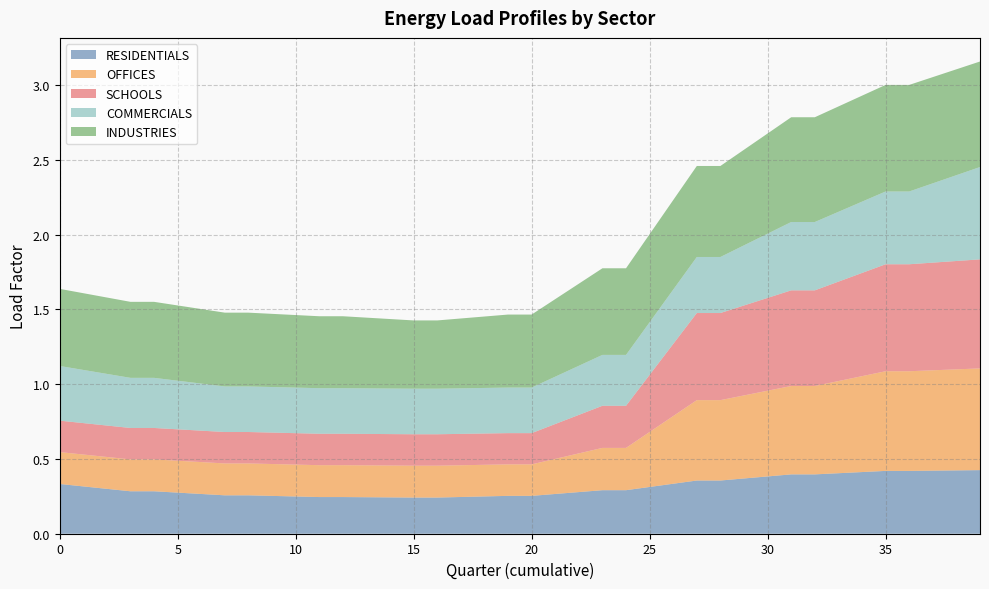

Reading right to left, extract all data points from this chart.

RESIDENTIALS: 39=0.4	38=0.4	37=0.4	36=0.4	35=0.4	34=0.4	33=0.4	32=0.4	31=0.4	30=0.4	29=0.4	28=0.4	27=0.4	26=0.3	25=0.3	24=0.3	23=0.3	22=0.3	21=0.3	20=0.3	19=0.3	18=0.2	17=0.2	16=0.2	15=0.2	14=0.2	13=0.2	12=0.2	11=0.2	10=0.2	9=0.3	8=0.3	7=0.3	6=0.3	5=0.3	4=0.3	3=0.3	2=0.3	1=0.3	0=0.3
OFFICES: 39=0.7	38=0.7	37=0.7	36=0.7	35=0.7	34=0.6	33=0.6	32=0.6	31=0.6	30=0.6	29=0.6	28=0.5	27=0.5	26=0.5	25=0.4	24=0.3	23=0.3	22=0.3	21=0.2	20=0.2	19=0.2	18=0.2	17=0.2	16=0.2	15=0.2	14=0.2	13=0.2	12=0.2	11=0.2	10=0.2	9=0.2	8=0.2	7=0.2	6=0.2	5=0.2	4=0.2	3=0.2	2=0.2	1=0.2	0=0.2
SCHOOLS: 39=0.7	38=0.7	37=0.7	36=0.7	35=0.7	34=0.7	33=0.7	32=0.6	31=0.6	30=0.6	29=0.6	28=0.6	27=0.6	26=0.5	25=0.4	24=0.3	23=0.3	22=0.3	21=0.2	20=0.2	19=0.2	18=0.2	17=0.2	16=0.2	15=0.2	14=0.2	13=0.2	12=0.2	11=0.2	10=0.2	9=0.2	8=0.2	7=0.2	6=0.2	5=0.2	4=0.2	3=0.2	2=0.2	1=0.2	0=0.2
COMMERCIALS: 39=0.6	38=0.6	37=0.5	36=0.5	35=0.5	34=0.5	33=0.5	32=0.5	31=0.5	30=0.4	29=0.4	28=0.4	27=0.4	26=0.4	25=0.4	24=0.3	23=0.3	22=0.3	21=0.3	20=0.3	19=0.3	18=0.3	17=0.3	16=0.3	15=0.3	14=0.3	13=0.3	12=0.3	11=0.3	10=0.3	9=0.3	8=0.3	7=0.3	6=0.3	5=0.3	4=0.3	3=0.3	2=0.3	1=0.4	0=0.4
INDUSTRIES: 39=0.7	38=0.7	37=0.7	36=0.7	35=0.7	34=0.7	33=0.7	32=0.7	31=0.7	30=0.7	29=0.6	28=0.6	27=0.6	26=0.6	25=0.6	24=0.6	23=0.6	22=0.5	21=0.5	20=0.5	19=0.5	18=0.5	17=0.5	16=0.5	15=0.5	14=0.5	13=0.5	12=0.5	11=0.5	10=0.5	9=0.5	8=0.5	7=0.5	6=0.5	5=0.5	4=0.5	3=0.5	2=0.5	1=0.5	0=0.5